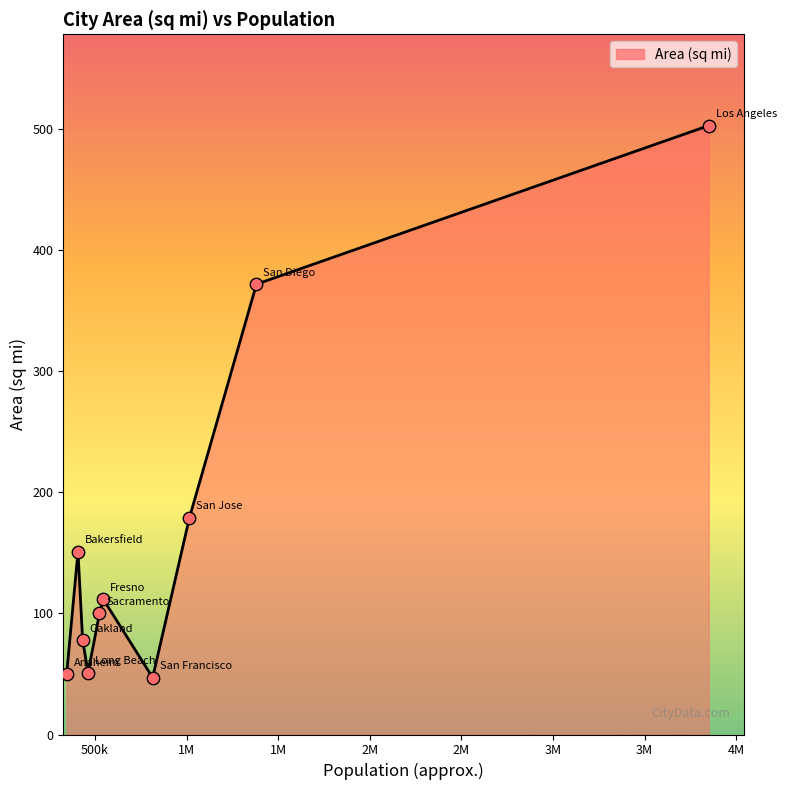

What is the smallest value displayed?

47